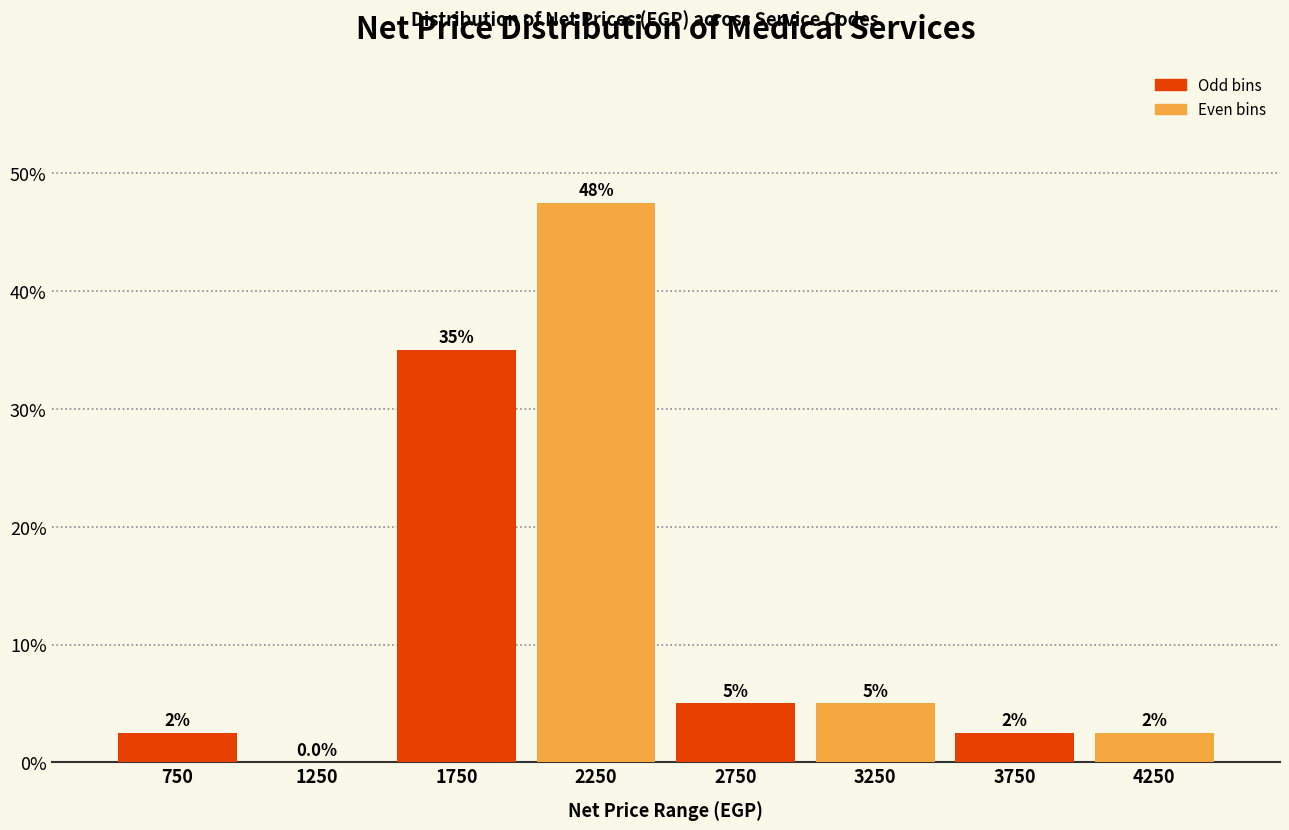

Over which range of the x-axis is the bar tallest?

2000 to 2500